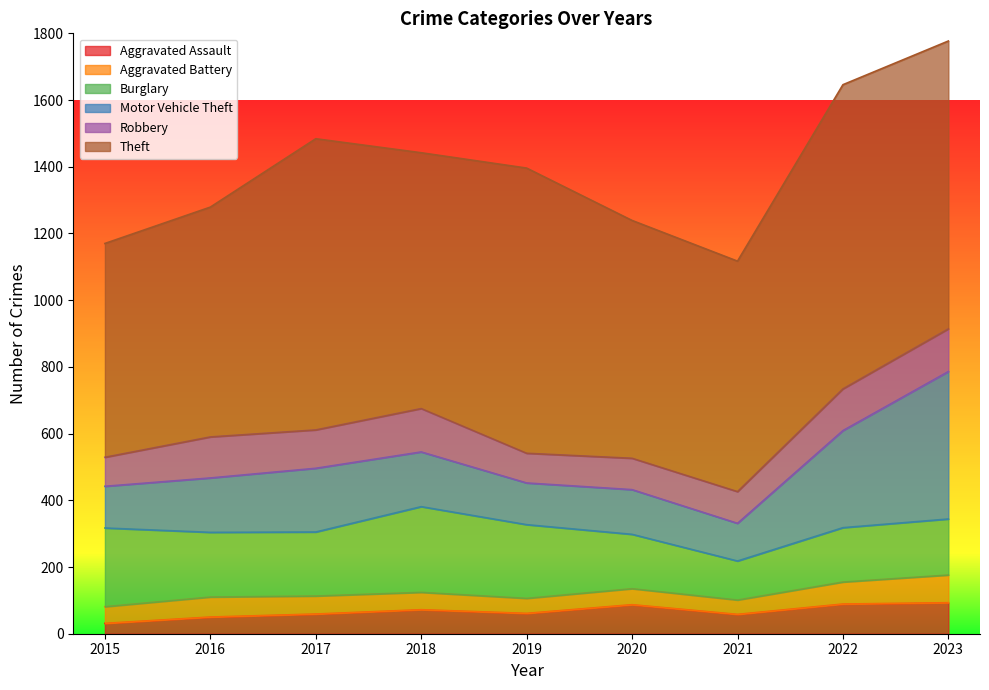

Where is the first local minimum for Robbery?

2017